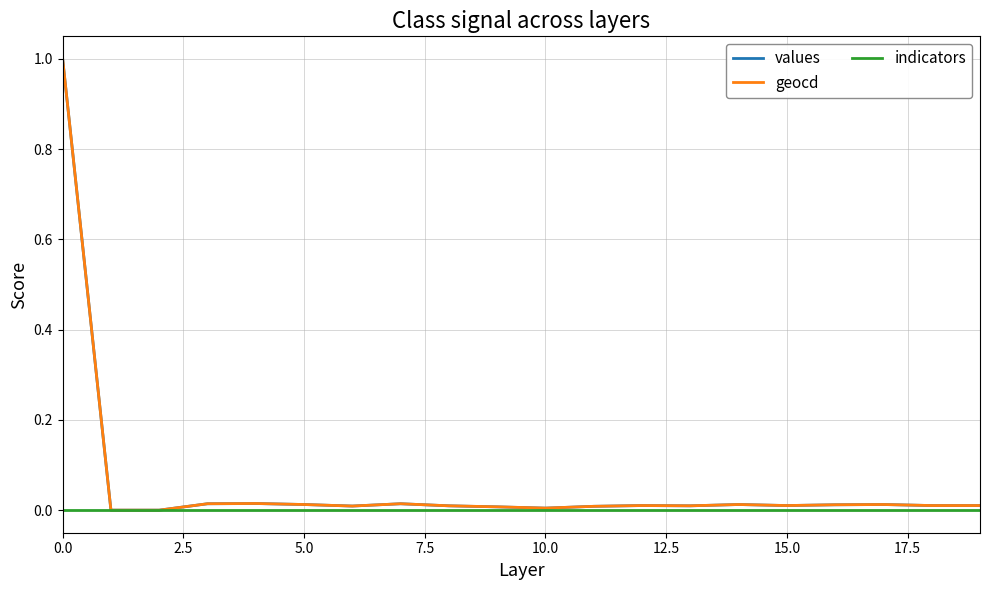

What is the greatest value displayed?

1.0